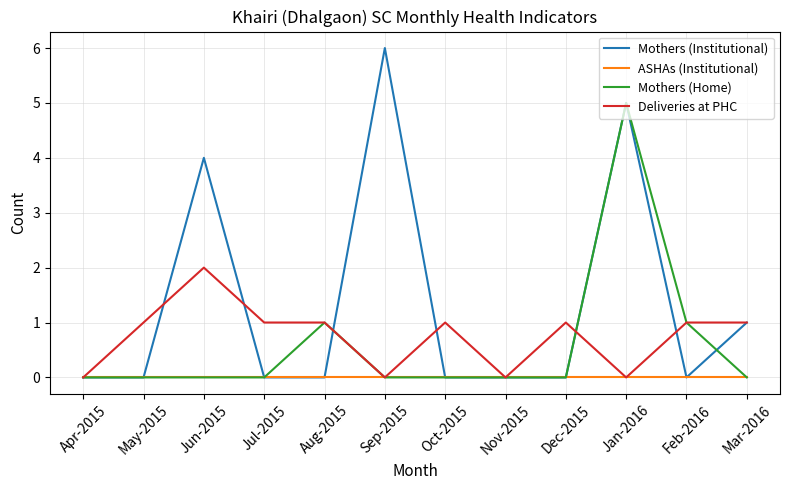

What is the sum of all Deliveries at PHC values?

9